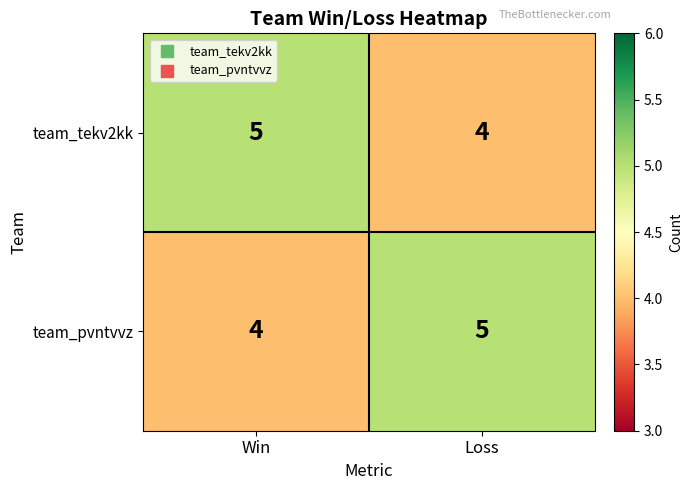

What is the sum of the team_pvntvvz values at Win and Loss?

9